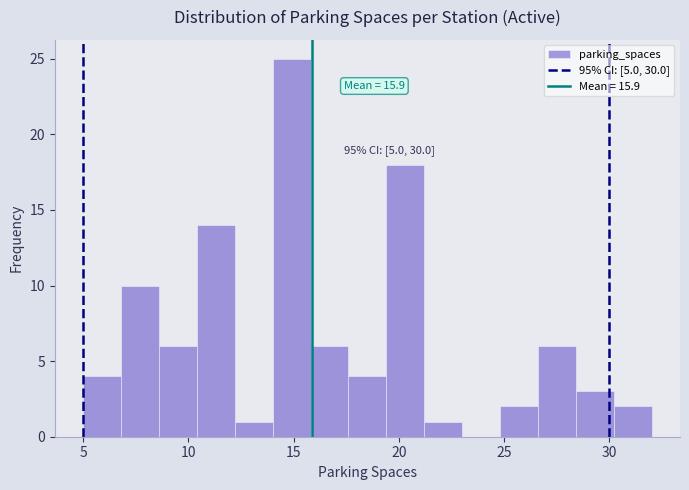

Read against the x-axis, roughly where is the centre of the tallest bar?

15.0